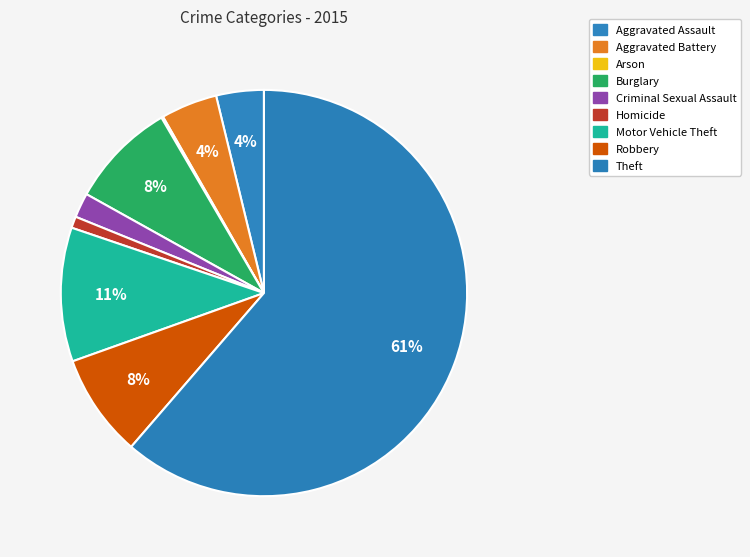

To the nearest percent, what is the difference between the largest and smallest slice percentages?

61%